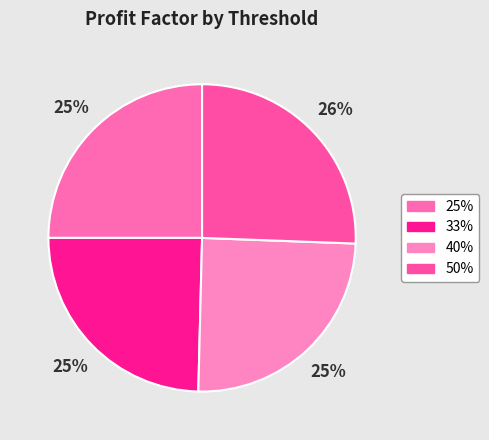

What is the largest slice in the pie chart?

50%